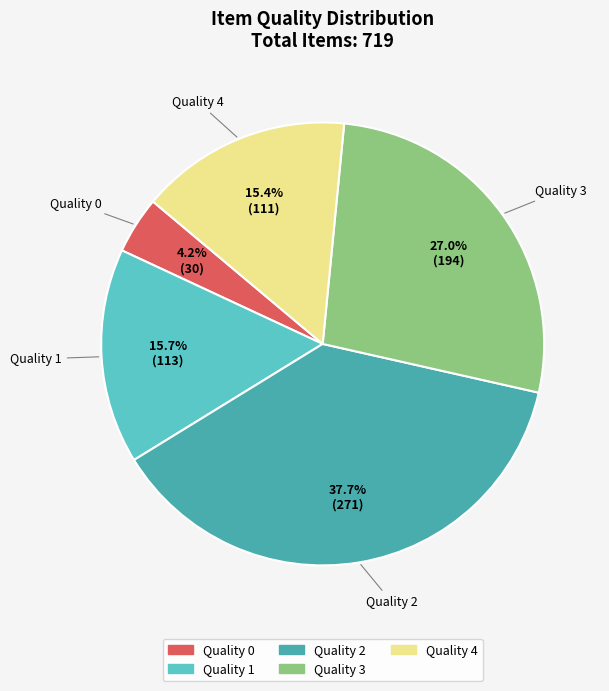

To the nearest percent, what is the combined percentage of Quality 0 and Quality 4?

20%